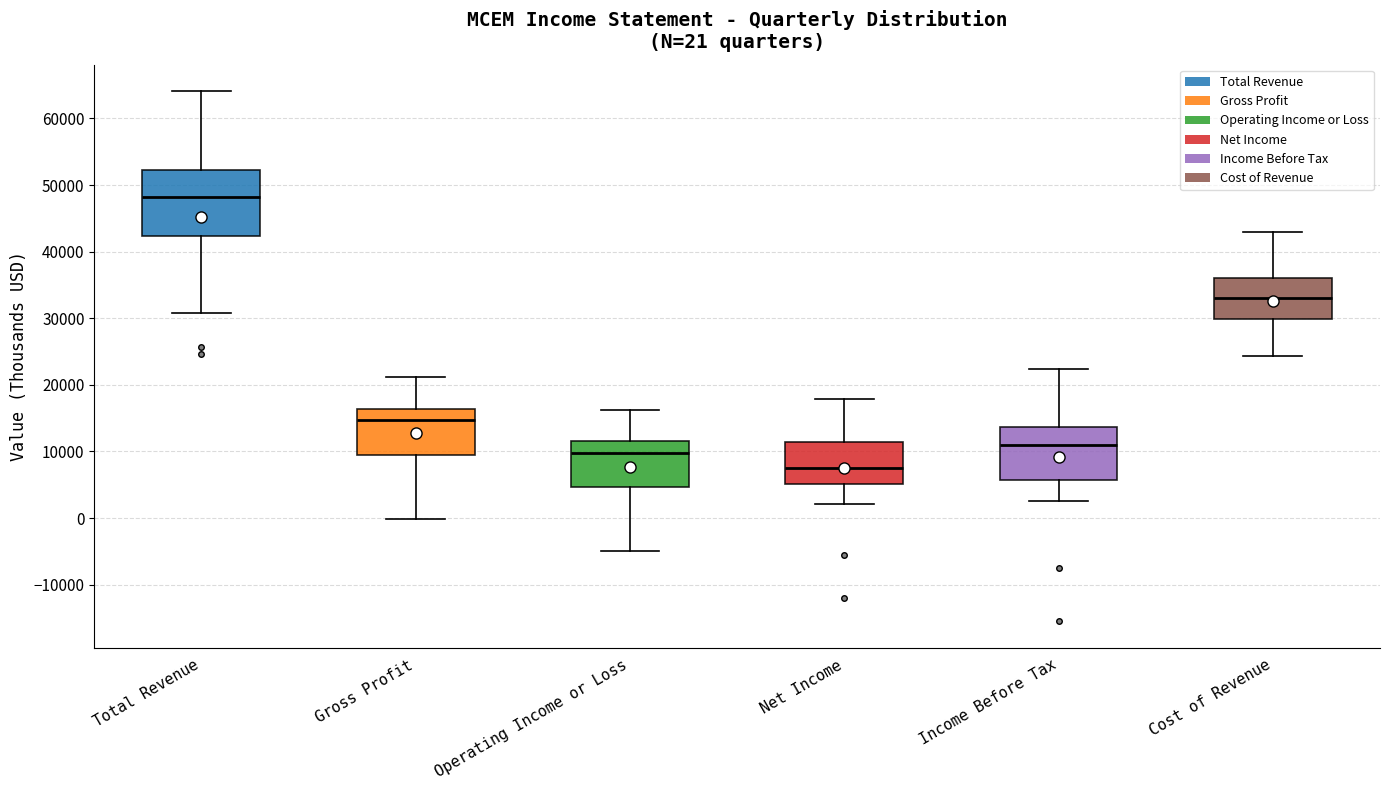

Which box has the lowest median line?

Net Income